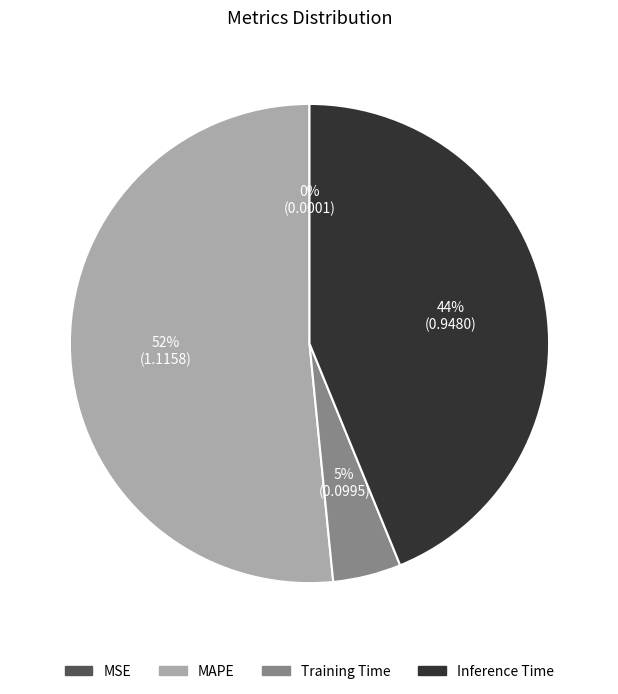

The MAPE slice represents 64% of the pie. True or false?

False